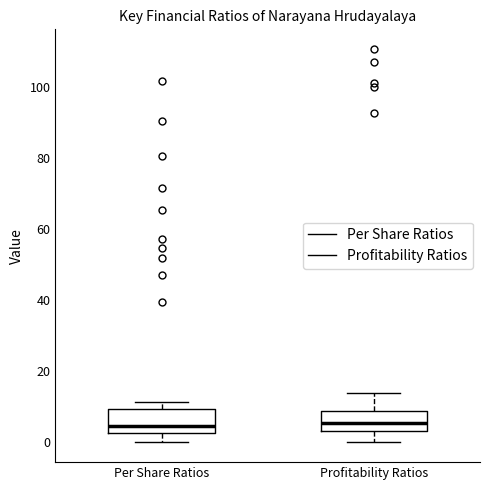

Where does the median line of the box for Per Share Ratios sit on the y-axis? The values are not printed on the chart, so give them approximately, as read against the axis.

4